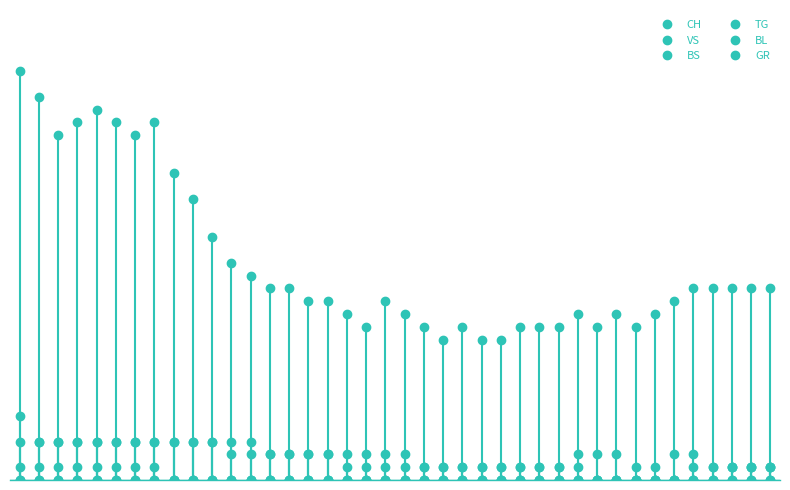

Which series changed the most between 13 and 23?

CH